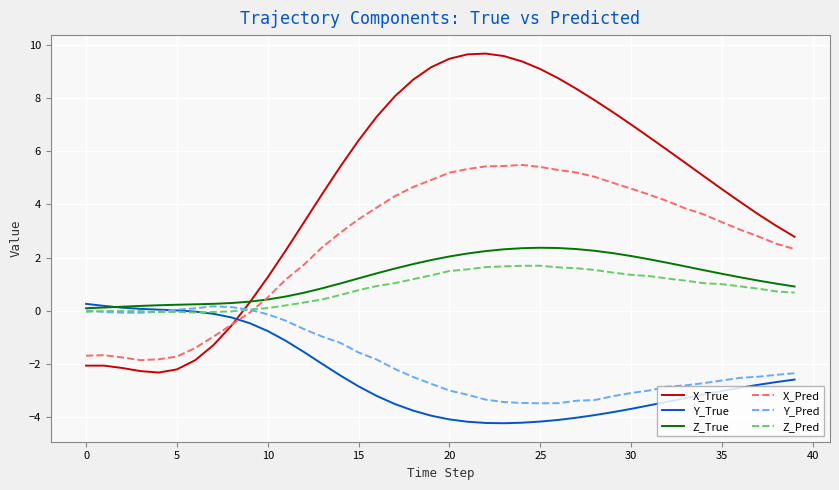

Which series has the largest range (max minus min)?

X_True